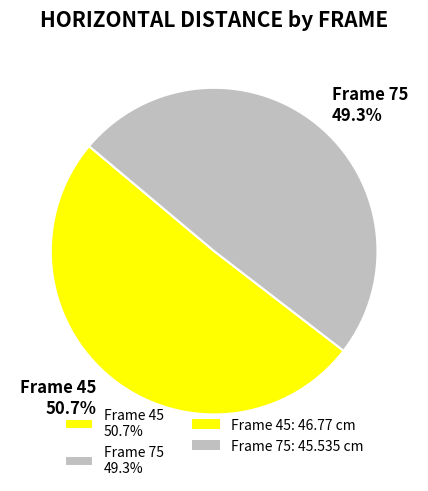

To the nearest percent, what is the average slice percentage?

50%